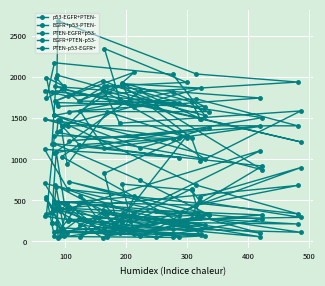

Reading right to left, list all the values displayed in this chart.

p53-EGFR+PTEN-: 348	1091	471	330	1289	1254	1006	1330	1476	686	337	634	1122	1023	1179	1035	93	122	560	169	1107	402	326	744	1191	919	151	381	686	346	142	287	545	900	98	830	1284	59	418	65
EGFR+p53-PTEN-: 1819	1817	1864	1743	2177	2036	1533	2027	2689	2040	1942	1770	1834	1685	1711	1857	1497	1912	1717	1889	1748	1582	1582	1829	1079	1509	1703	1960	1710	2062	1931	1701	1495	1213	1732	2350	1938	1894	1413	1347
PTEN-EGFR+p53-: 221	662	130	512	390	154	204	405	47	283	213	248	707	313	466	166	81	145	200	365	102	728	335	80	117	323	376	47	397	93	699	625	488	294	260	445	203	68	465	366
EGFR+PTEN-p53-: 1187	1991	1890	1997	1535	1818	1644	1692	1645	1737	1409	1409	1489	1257	1178	1411	1868	1922	1590	1137	1402	1225	1380	1141	1538	873	1654	1844	1888	1642	1911	1259	975	1590	1441	1828	1266	1580	939	1479
PTEN-p53-EGFR+: 223	224	68	540	61	50	69	124	484	442	683	409	309	60	278	117	147	342	53	369	57	267	323	67	490	270	58	124	462	549	226	641	292	112	174	342	171	336	105	124